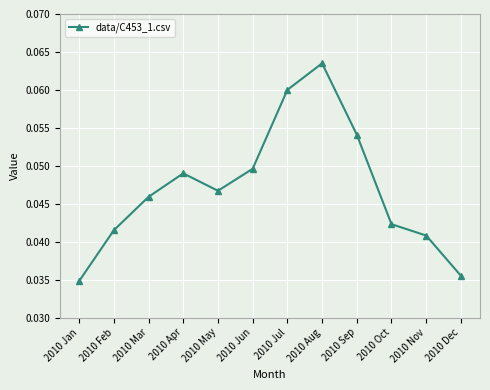

The value at 2010 Dec is 0.1. True or false?

False